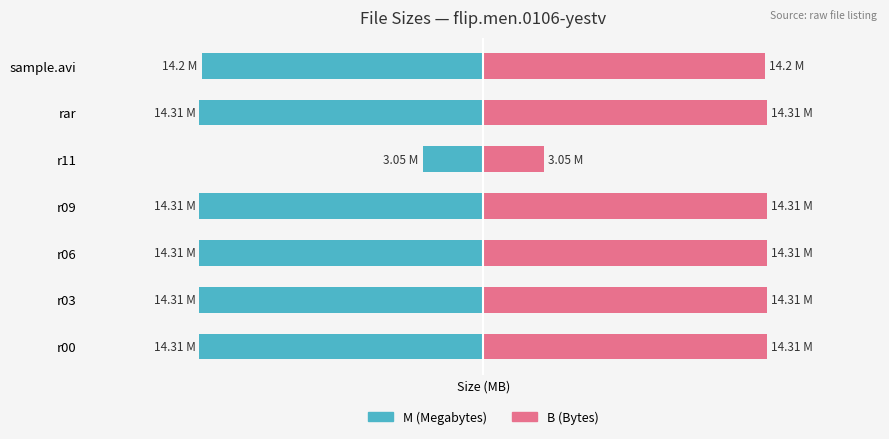

The M (Megabytes) series shows -14.3 at r09. True or false?

True